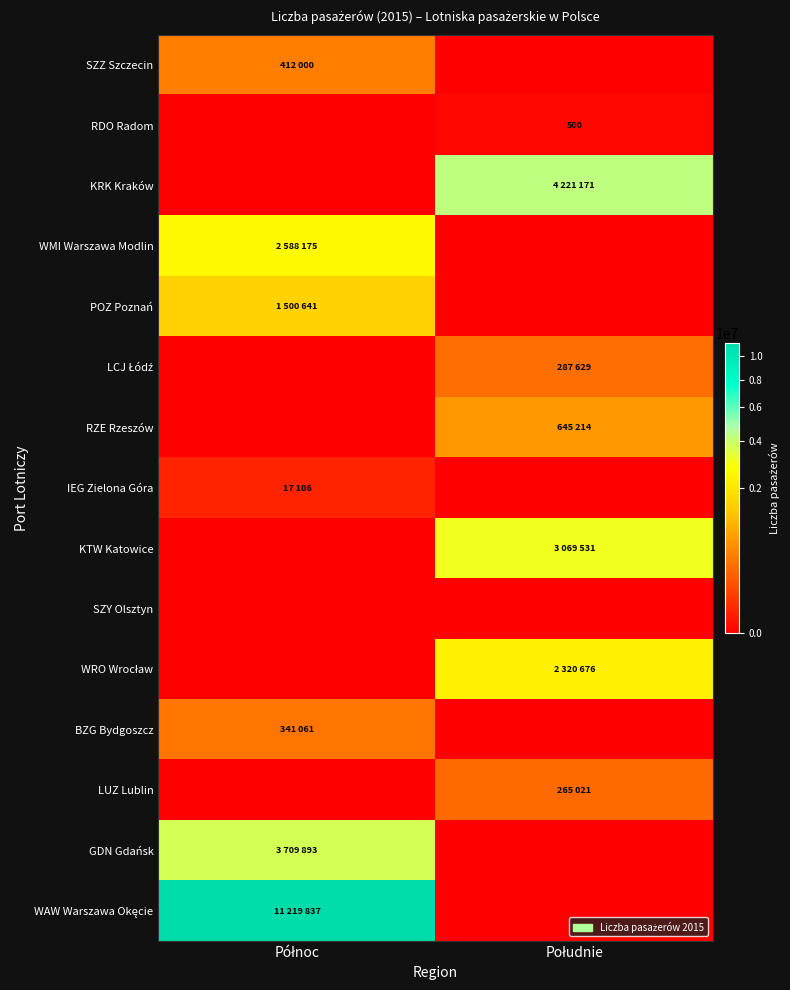

Rank the series at Południe from lowest to highest value.

SZZ Szczecin, WMI Warszawa Modlin, POZ Poznań, IEG Zielona Góra, SZY Olsztyn, BZG Bydgoszcz, GDN Gdańsk, WAW Warszawa Okęcie, RDO Radom, LUZ Lublin, LCJ Łódź, RZE Rzeszów, WRO Wrocław, KTW Katowice, KRK Kraków